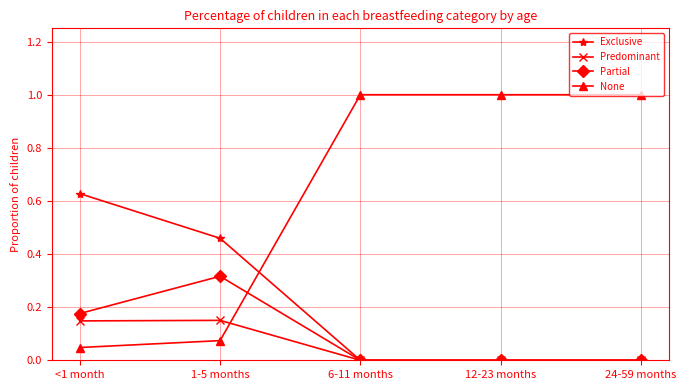

Where do Predominant and None first cross each other?

1-5 months and 6-11 months